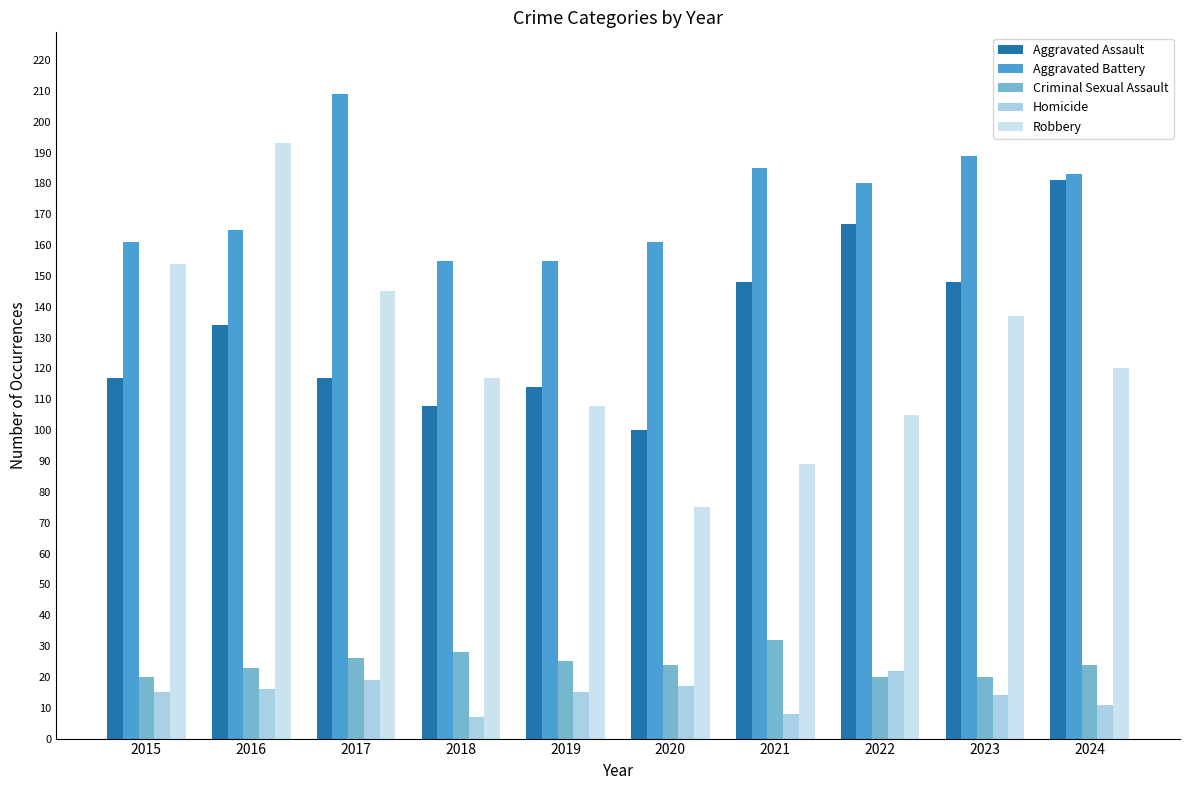

At which label does Homicide first exceed 15?

2016